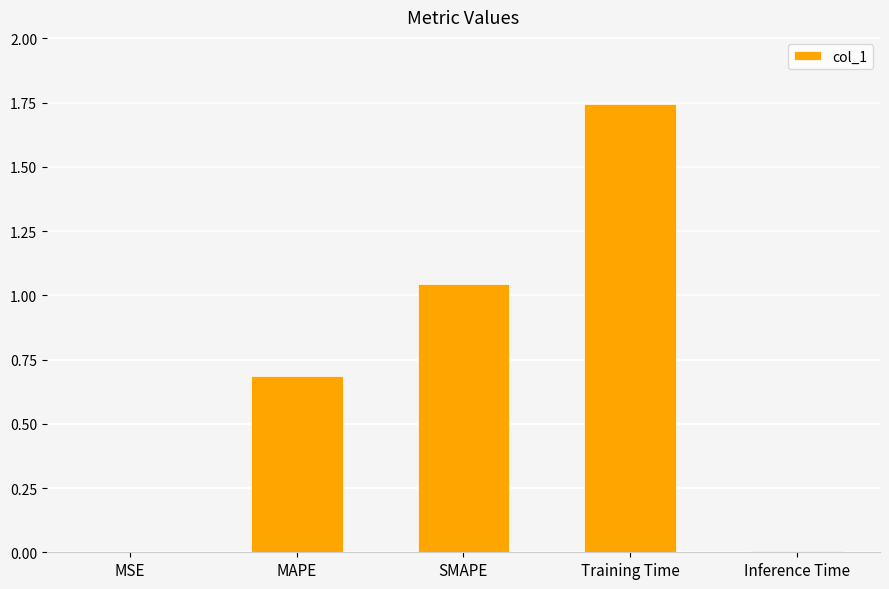

What is the sum of all values?

3.5